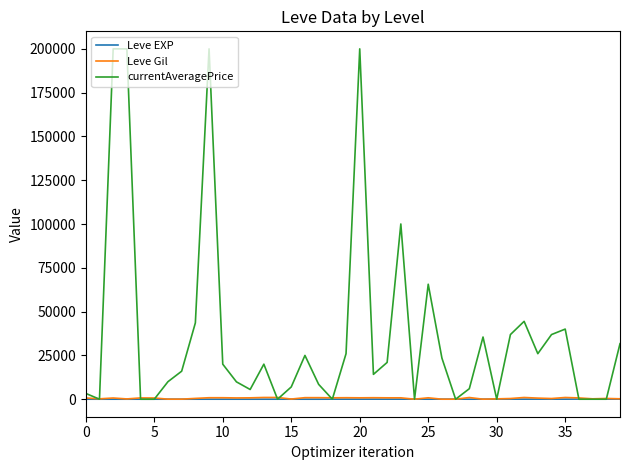

Does the chart have visible grid lines?

No